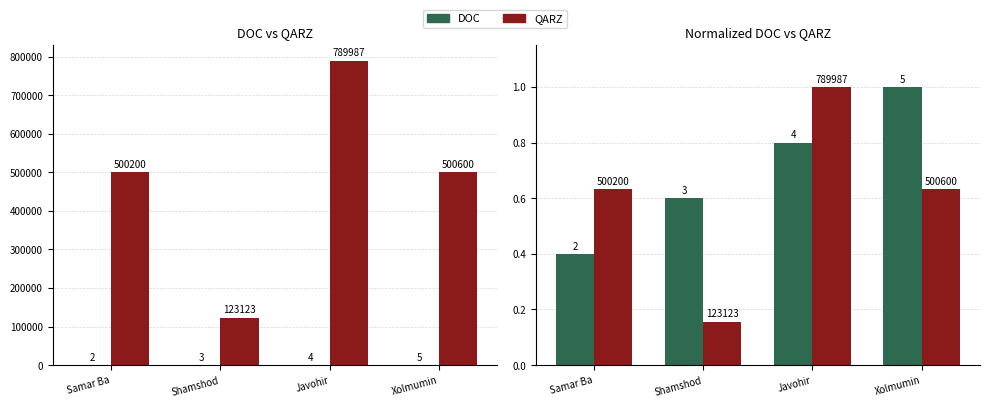

The DOC series shows 0.4 at Samar Ba. True or false?

True